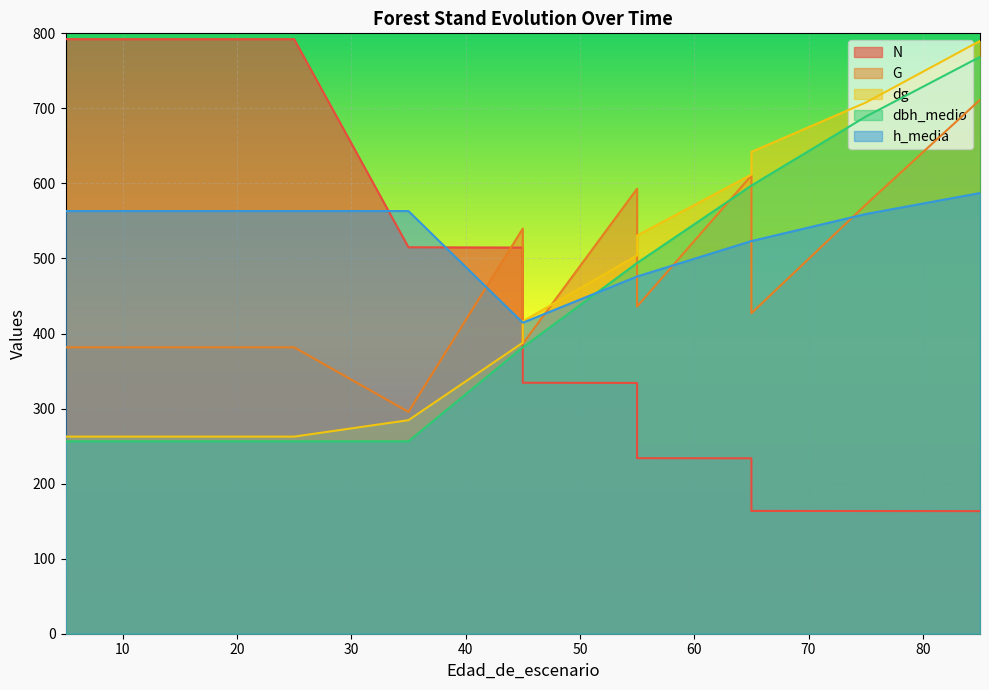

True or false: dg has a value of 416.2 at 45.

True